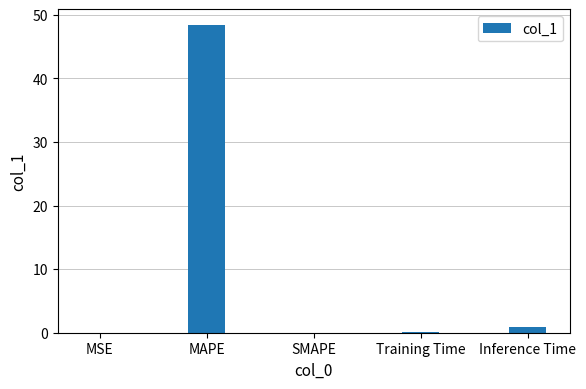

What is the difference between the values at SMAPE and Training Time?

0.1